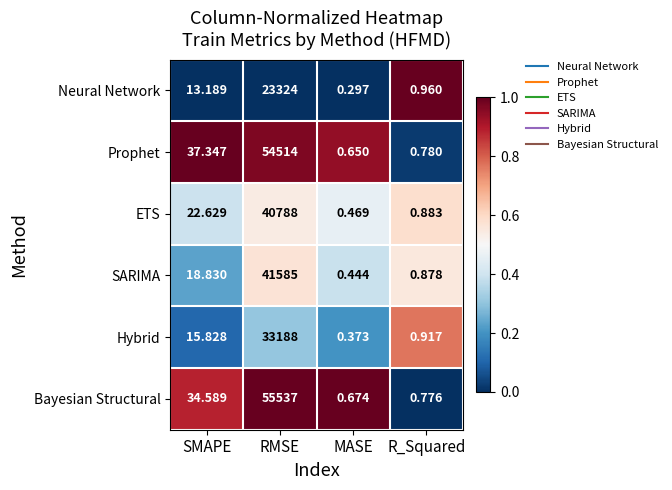

At which label does Neural Network reach its minimum?

MASE